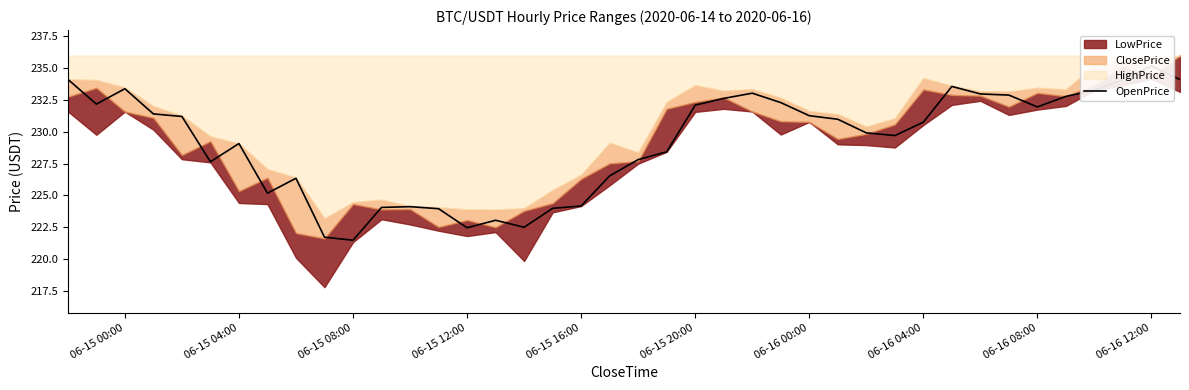

What is the difference between the maximum and minimum values?

13.7